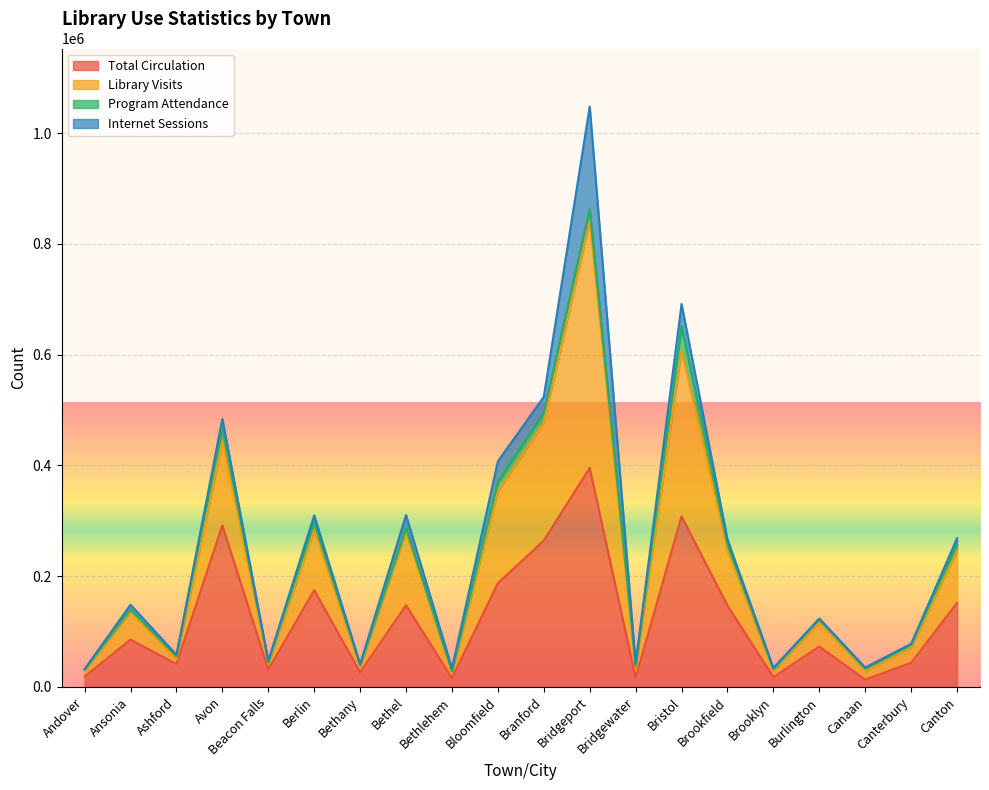

The Total Circulation series shows 41010 at Ashford. True or false?

True